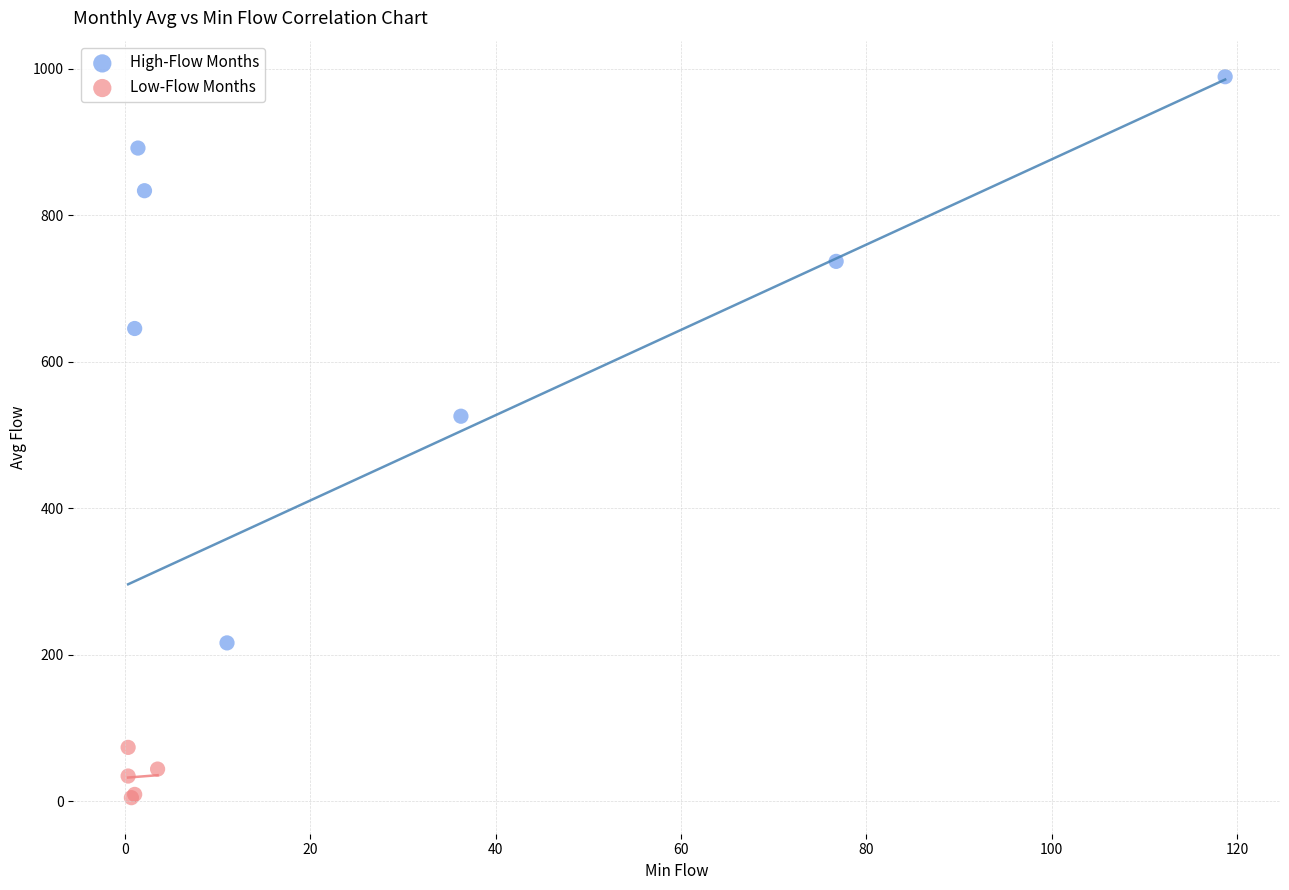

What are all the series names shown in the legend?

High-Flow Months, Low-Flow Months